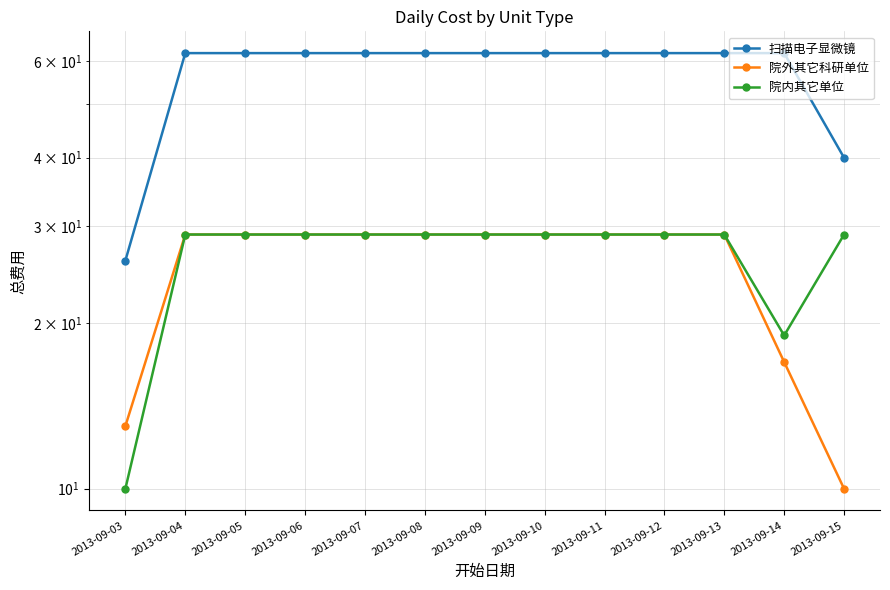

Which has a higher value, 2013-09-09 or 2013-09-08?

2013-09-09